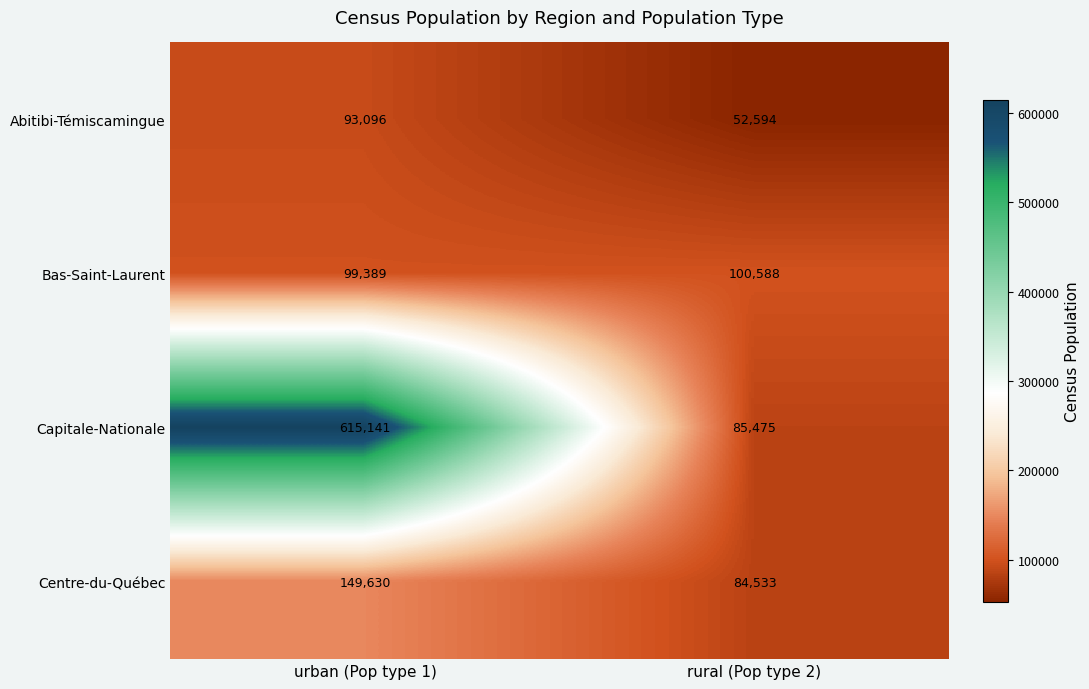

Is the value of Centre-du-Québec at rural (Pop type 2) greater than the value of Capitale-Nationale at urban (Pop type 1)?

No